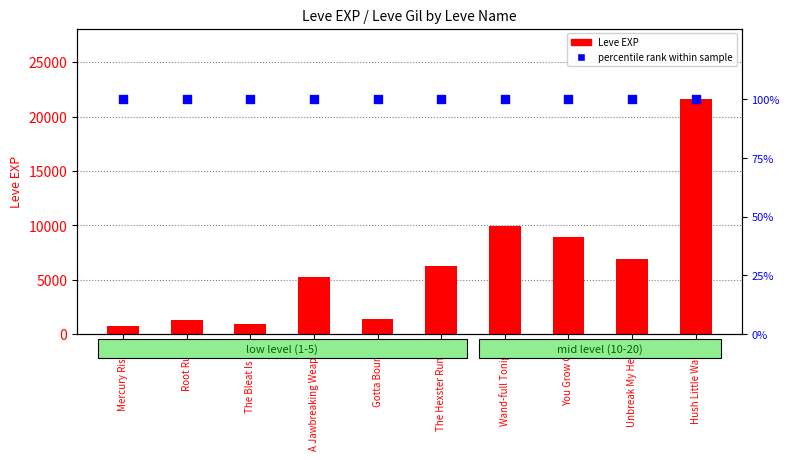

Which series has the widest spread of Y values?

Leve EXP